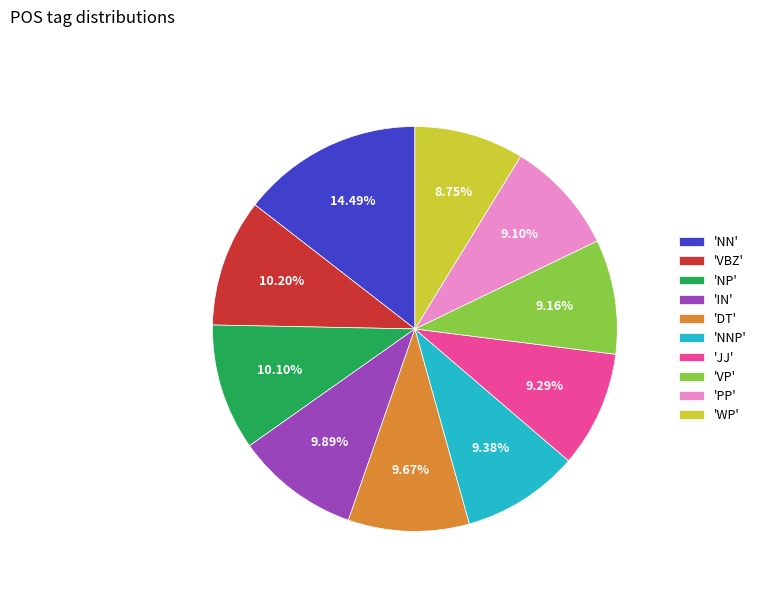

Which category has the biggest portion of the pie?

'NN'